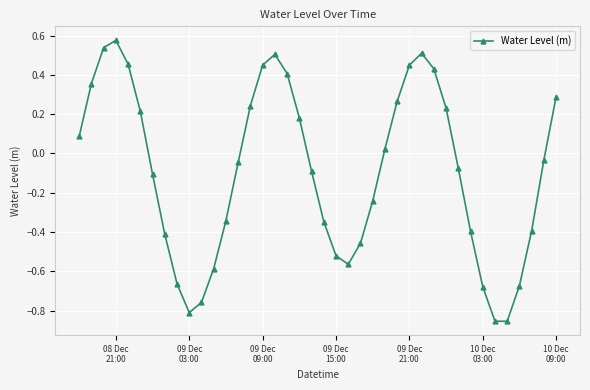

What is the sum of all values?

-3.7